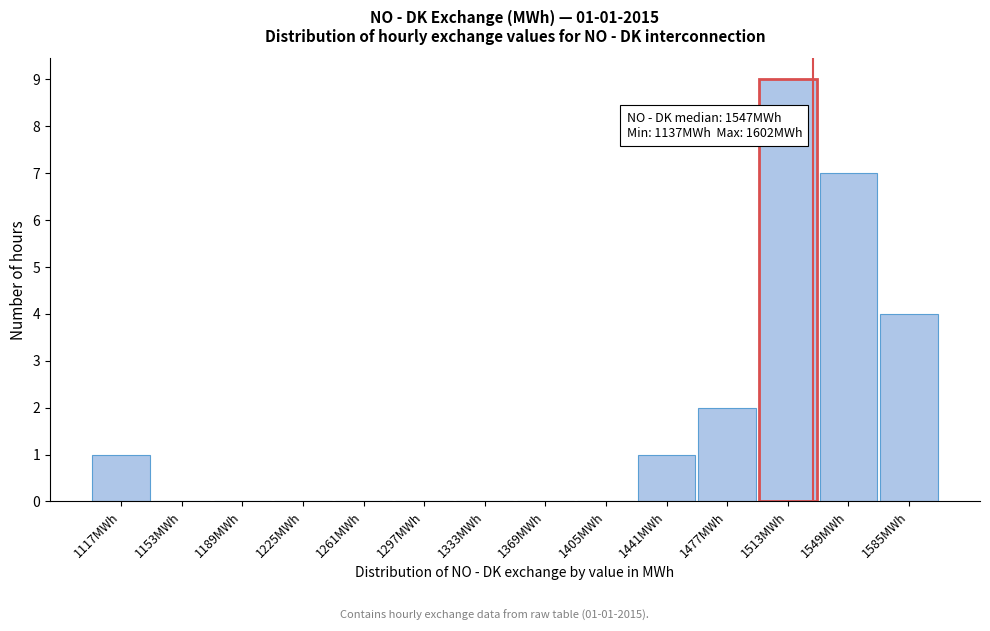

Reading left to right, what are all the values shown in this chart?

1117MWh=1	1153MWh=0	1189MWh=0	1225MWh=0	1261MWh=0	1297MWh=0	1333MWh=0	1369MWh=0	1405MWh=0	1441MWh=1	1477MWh=2	1513MWh=9	1549MWh=7	1585MWh=4